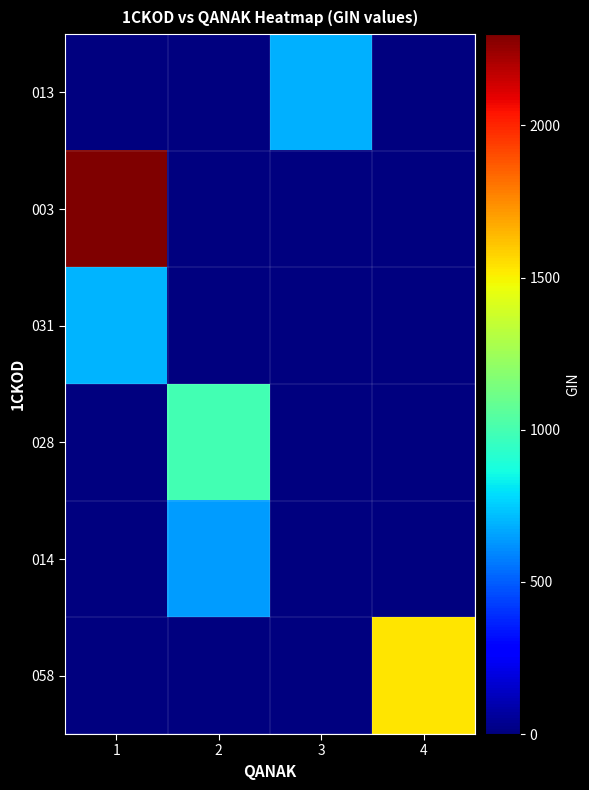

Reading left to right, what are all the values shown in this chart?

013: 1=0.0	2=0.0	3=690.0	4=0.0
003: 1=2300.0	2=0.0	3=0.0	4=0.0
031: 1=697.7	2=0.0	3=0.0	4=0.0
028: 1=0.0	2=996.7	3=0.0	4=0.0
014: 1=0.0	2=644.0	3=0.0	4=0.0
058: 1=0.0	2=0.0	3=0.0	4=1533.3